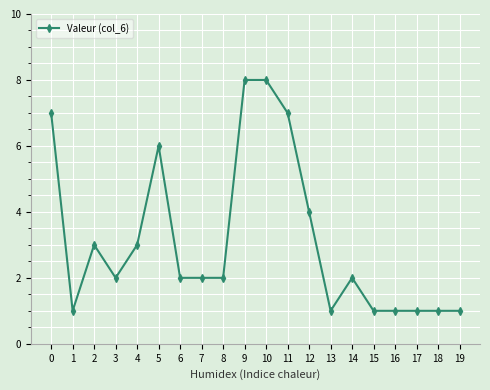

How many values are between 1 and 6?

16